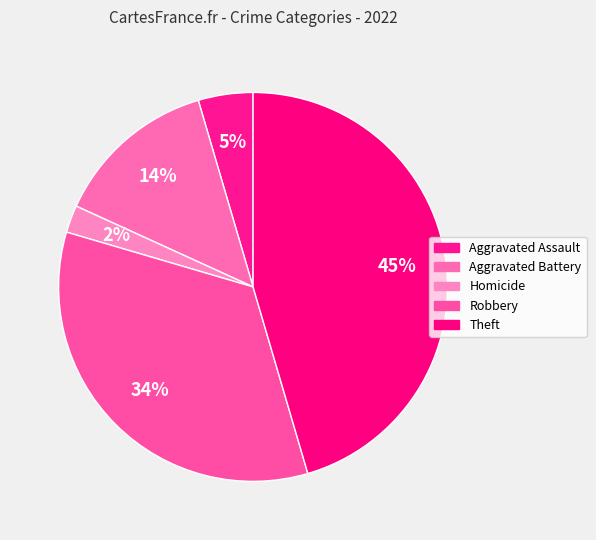

How many slices are in this pie chart?

5